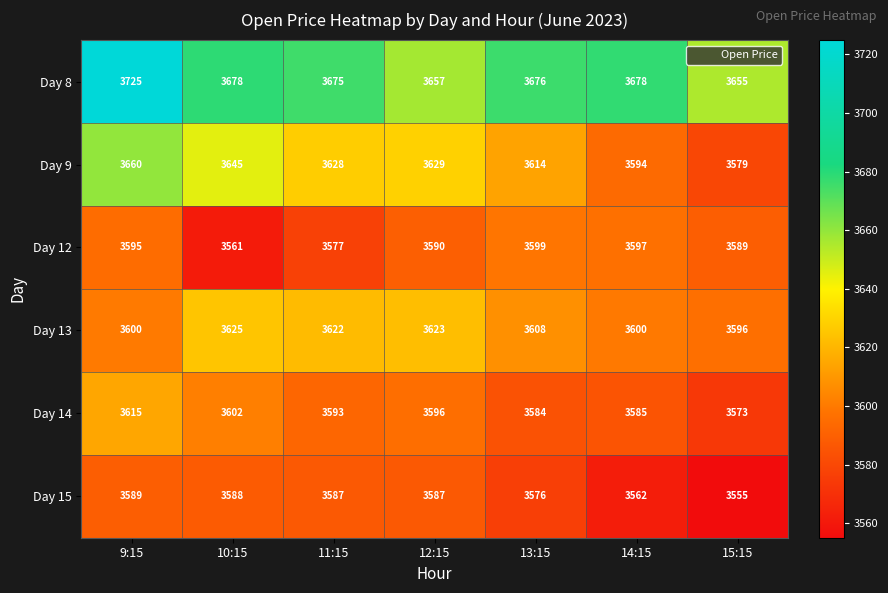

What is the greatest value displayed?

3725